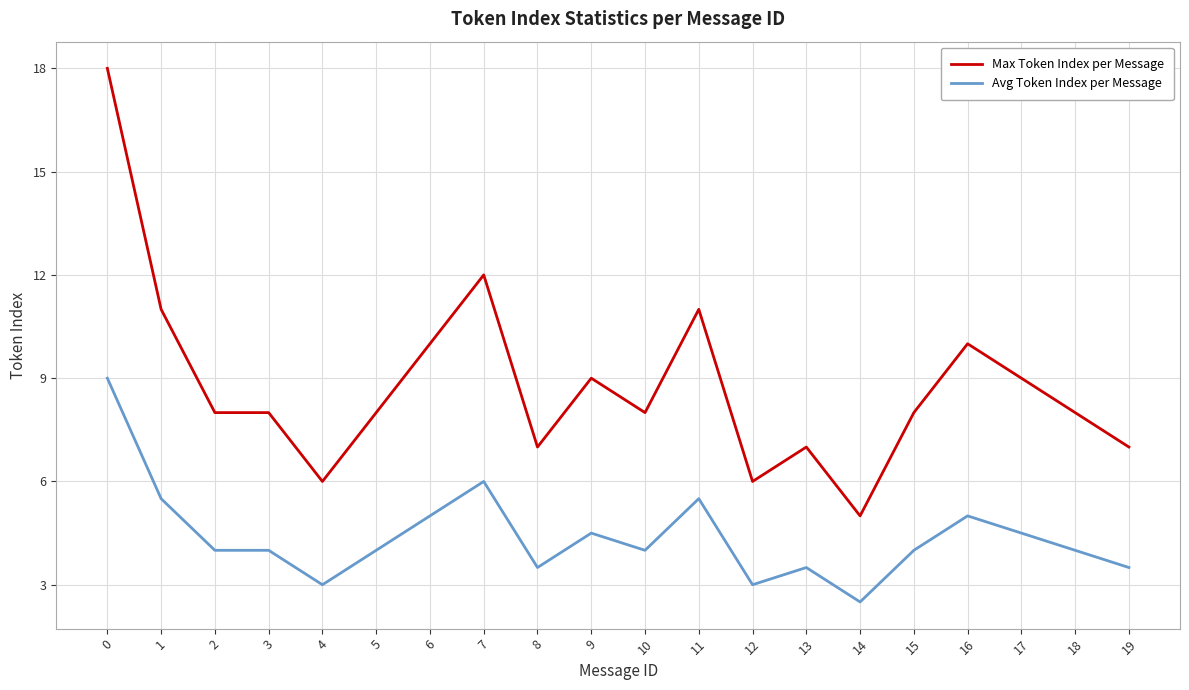

True or false: Avg Token Index per Message has a value of 2.7 at 6.

False